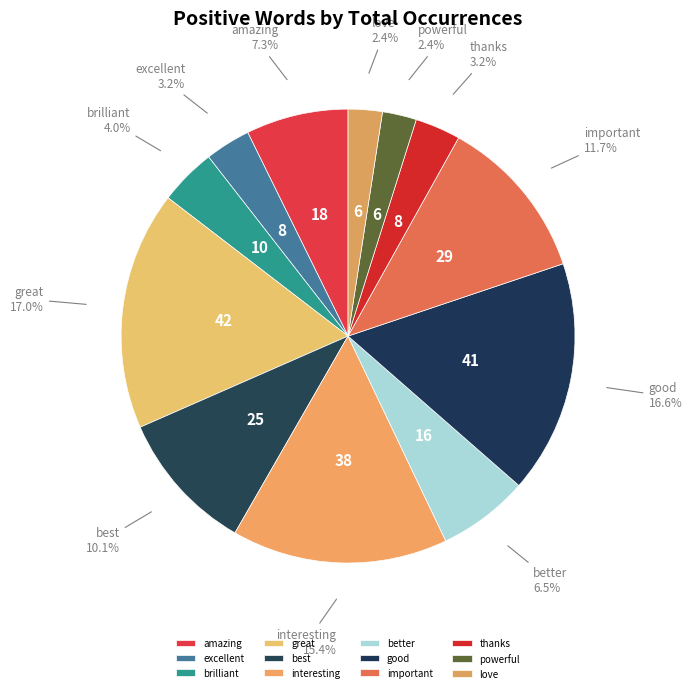

To the nearest percent, what is the average slice percentage?

8%